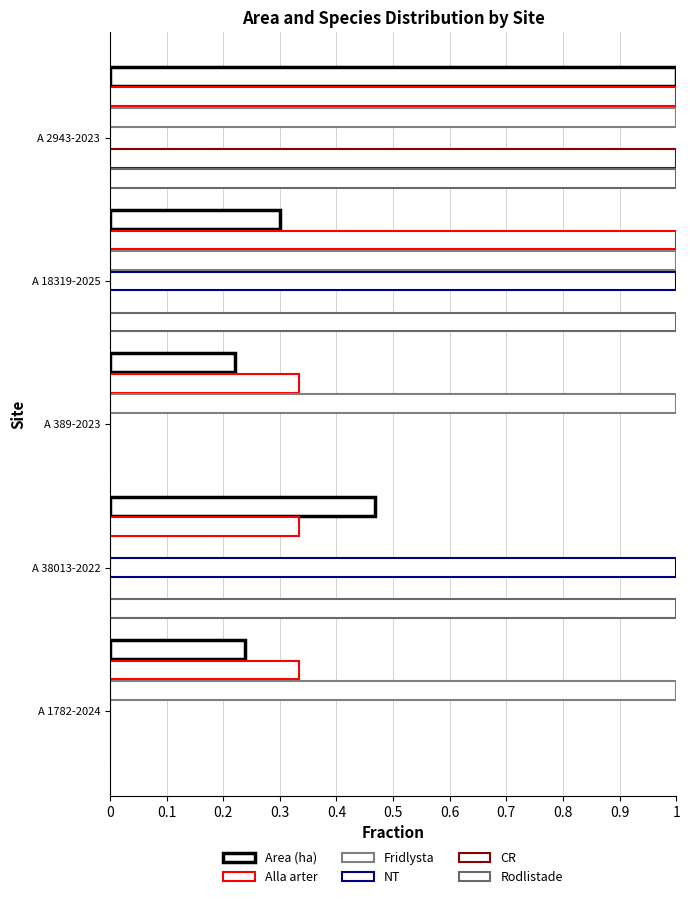

How many series are shown in this chart?

6